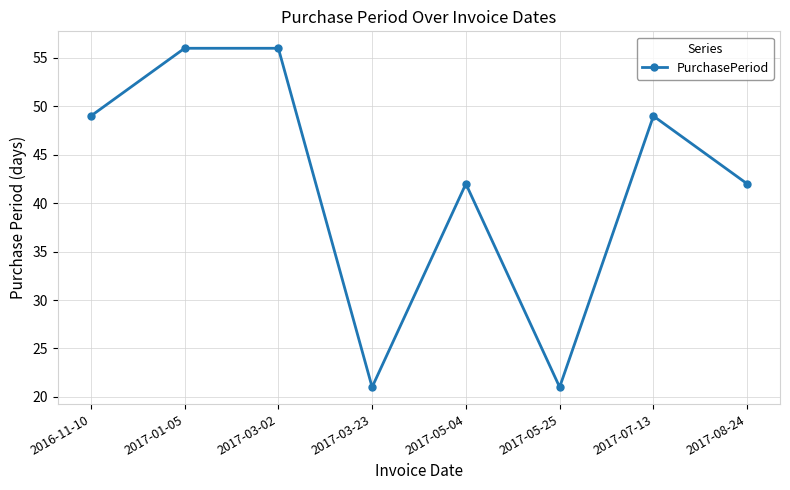

Approximately how many times larger is the value at 2017-05-25 compared to 2017-05-04?

0.5